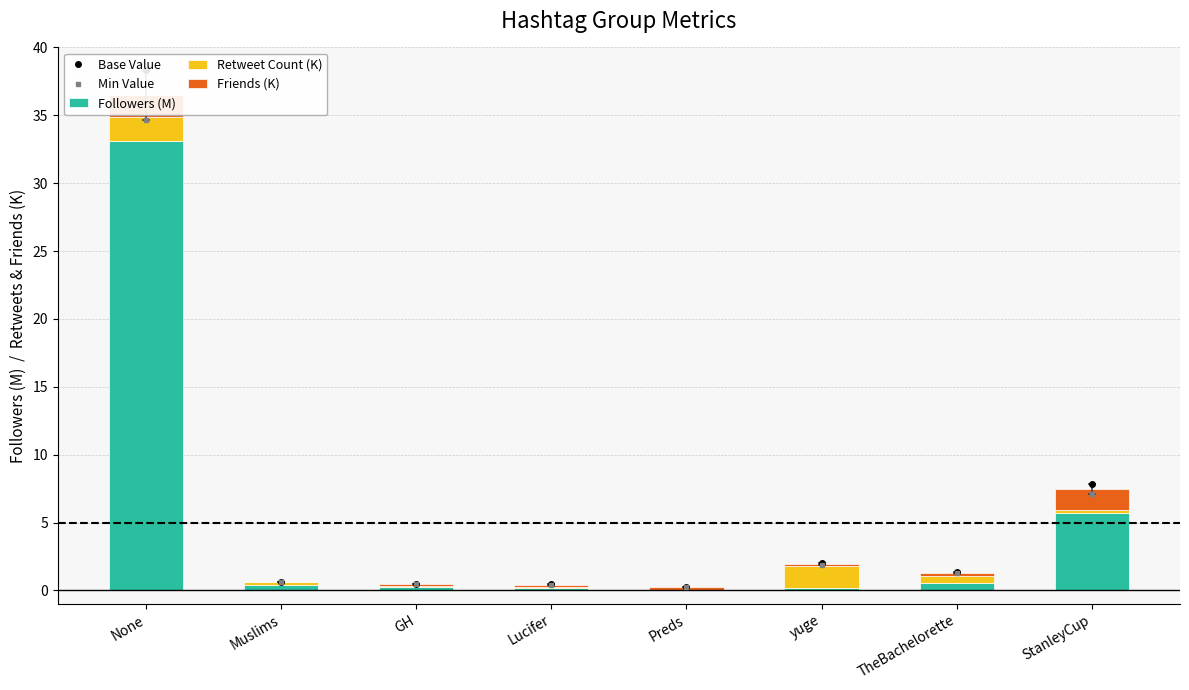

At which category does the chart reach its peak across all series?

None